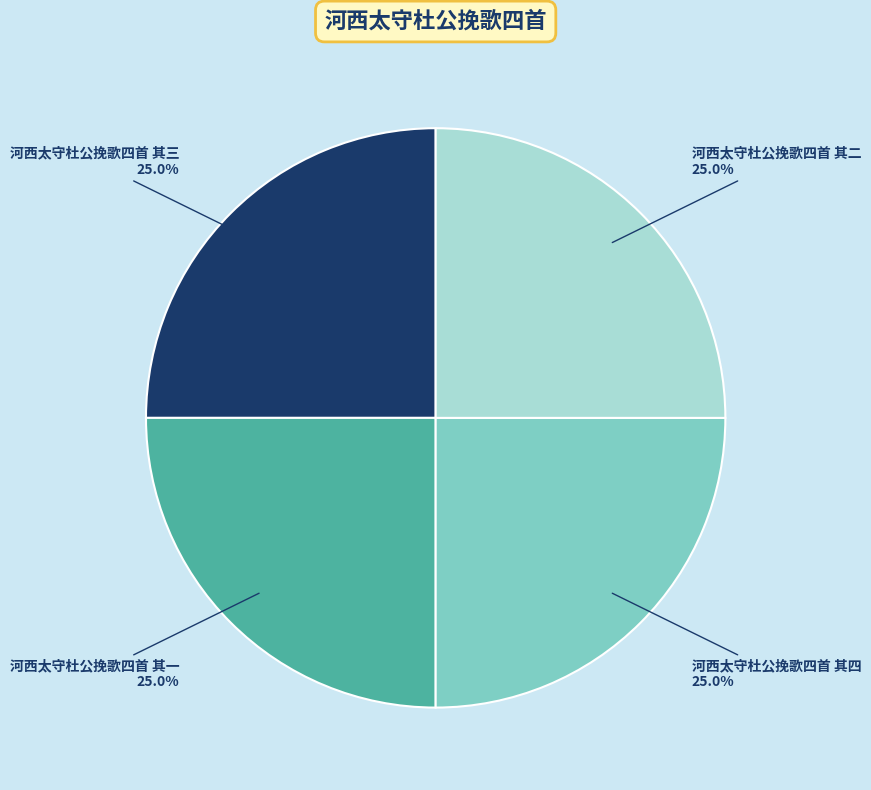

What percentage do 河西太守杜公挽歌四首 其一 and 河西太守杜公挽歌四首 其三 together represent?

50.0%